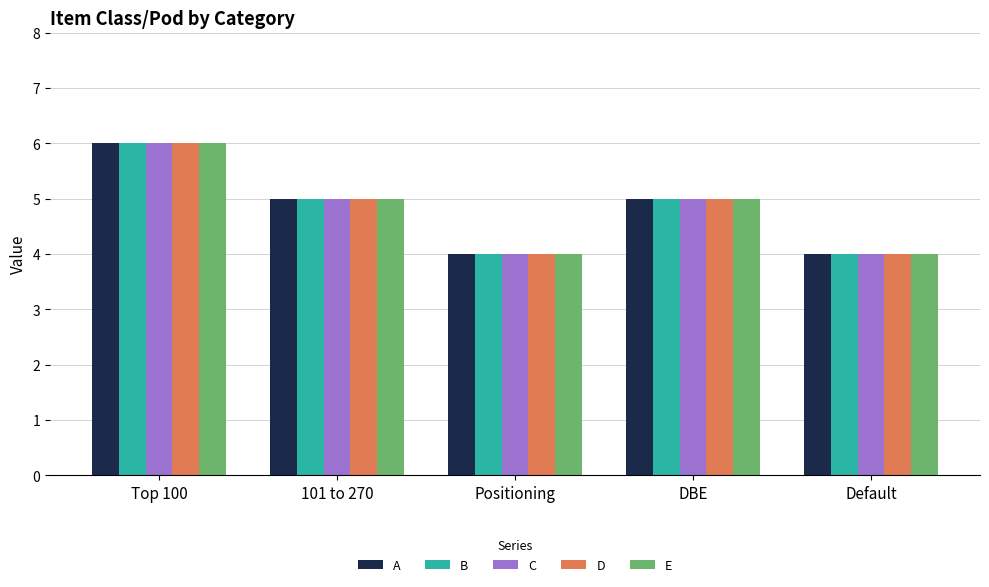

True or false: A has a value of 6 at Default.

False